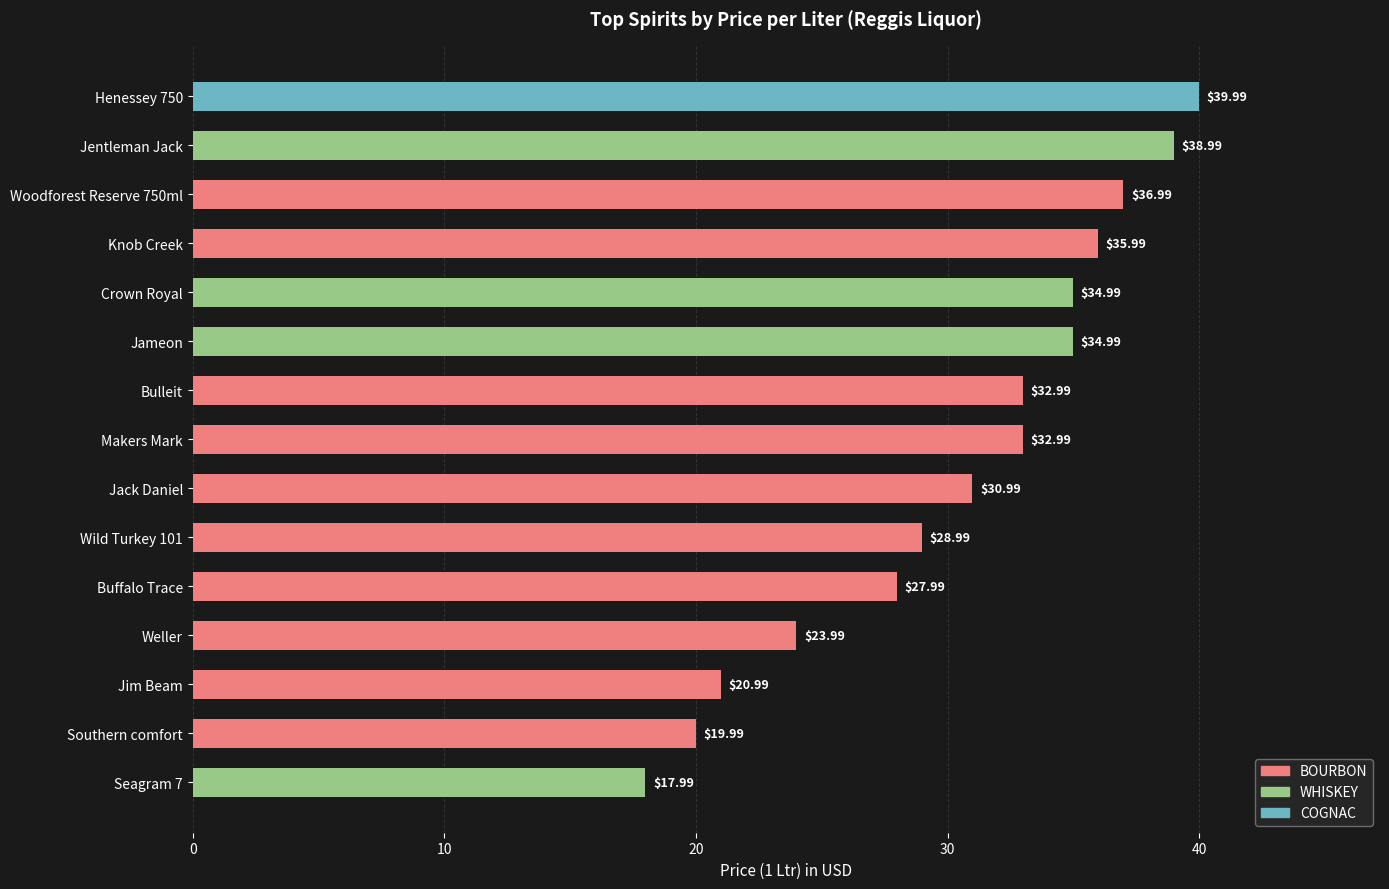

Are the bars grouped side by side (vs. stacked)?

No